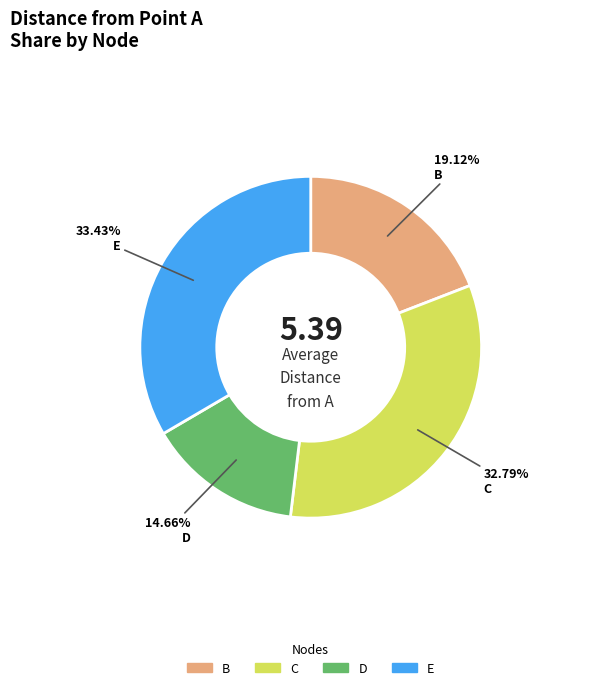

How many slices are in this pie chart?

4